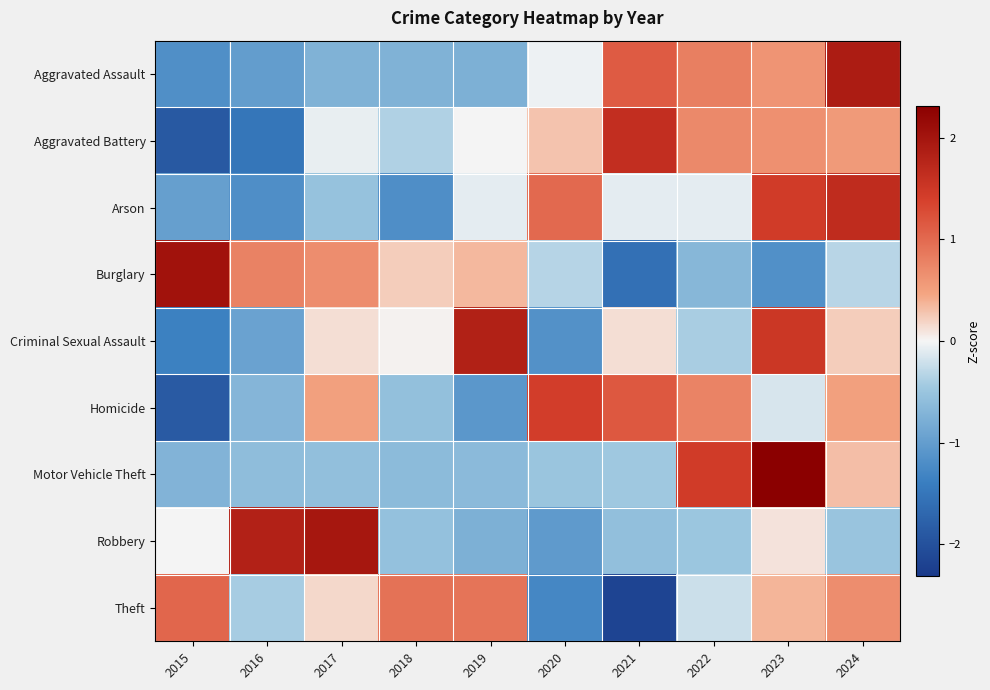

How many data points does each series have?

10